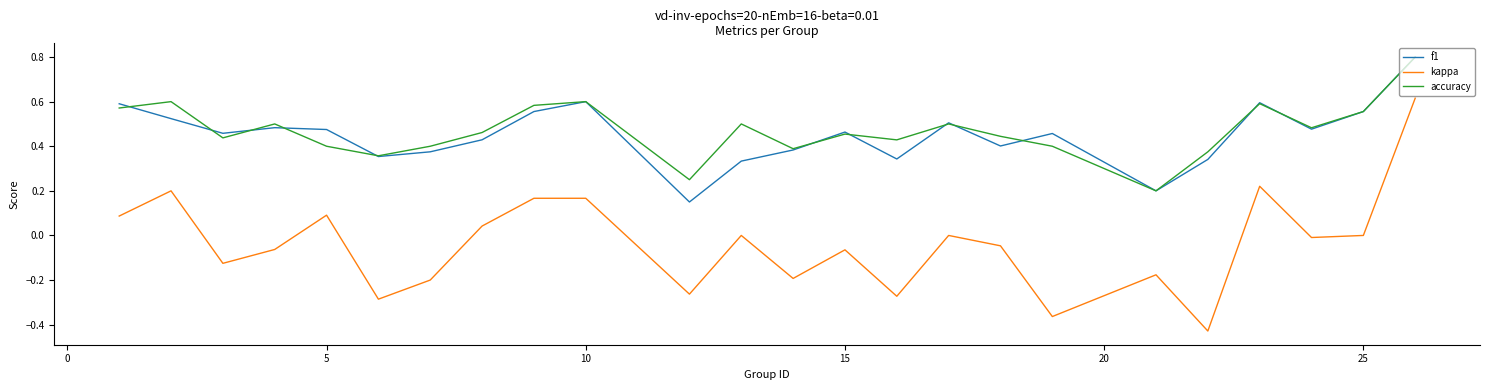

Which series has the largest range (max minus min)?

kappa